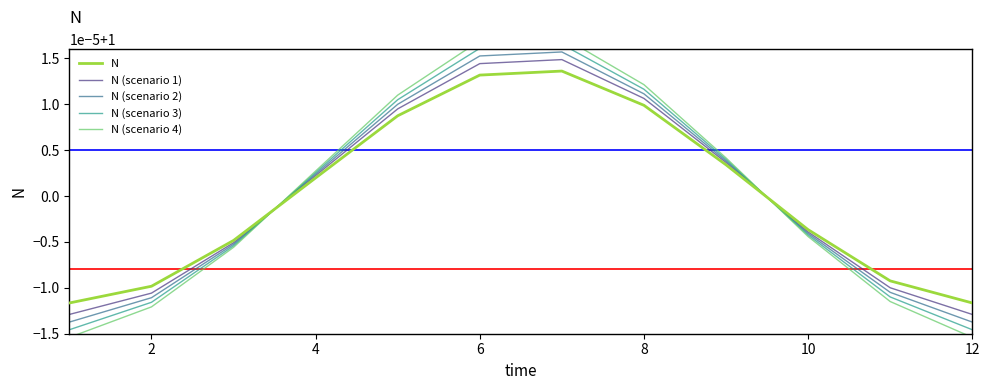

True or false: N (scenario 4) has more than 1 interior local peaks.

False